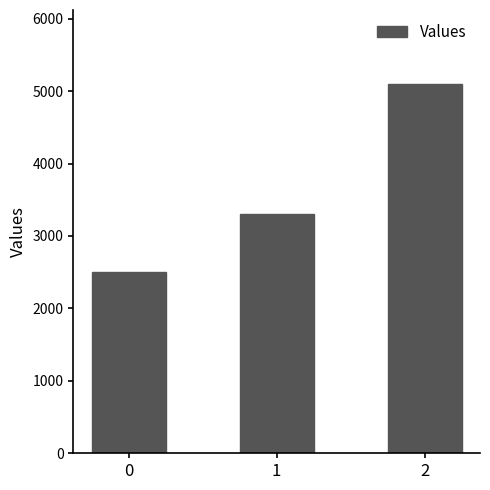

List the labels in order of value, largest first.

2, 1, 0